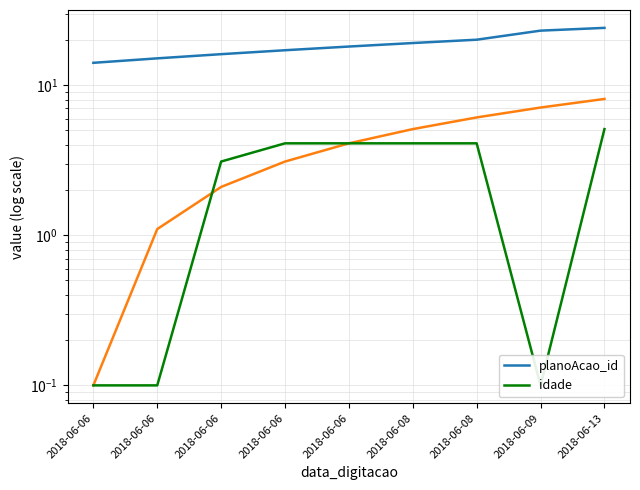

Rank the series at 2018-06-09 from highest to lowest value.

planoAcao_id, idade